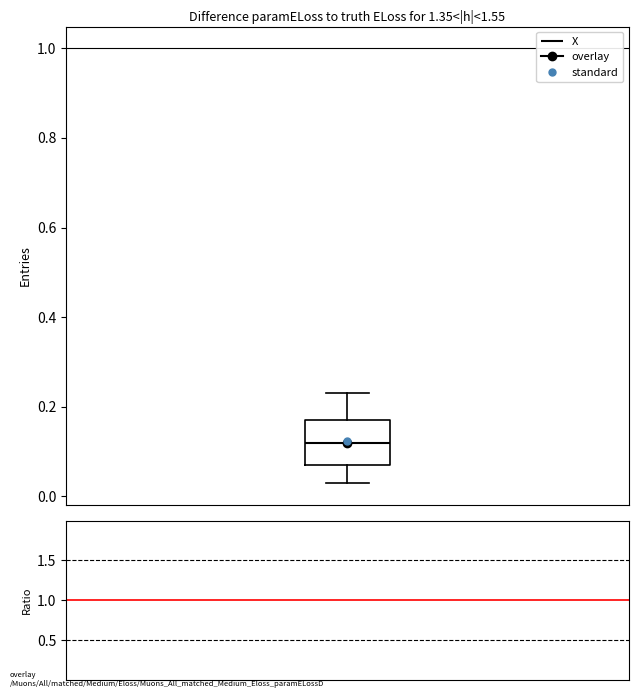

Read this box plot against the y-axis: the position of the median line, the range covered by the box, and the ends of both whiskers. The values are not printed on the chart, so give them approximately, as read against the axis.

median 0.12, box 0.08 to 0.18, whiskers 0.04 to 0.24